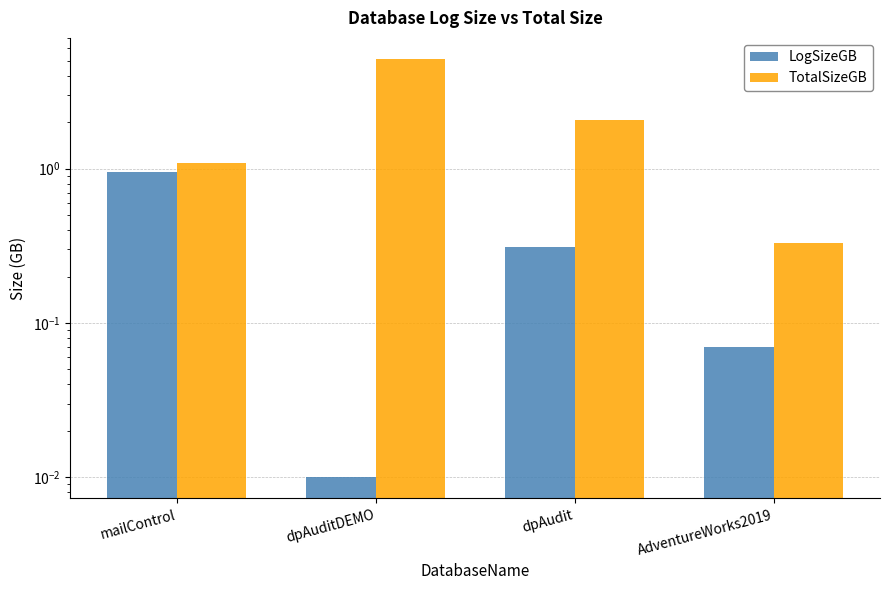

Reading left to right, extract all data points from this chart.

LogSizeGB: mailControl=0.9	dpAuditDEMO=0.0	dpAudit=0.3	AdventureWorks2019=0.1
TotalSizeGB: mailControl=1.1	dpAuditDEMO=5.1	dpAudit=2.1	AdventureWorks2019=0.3